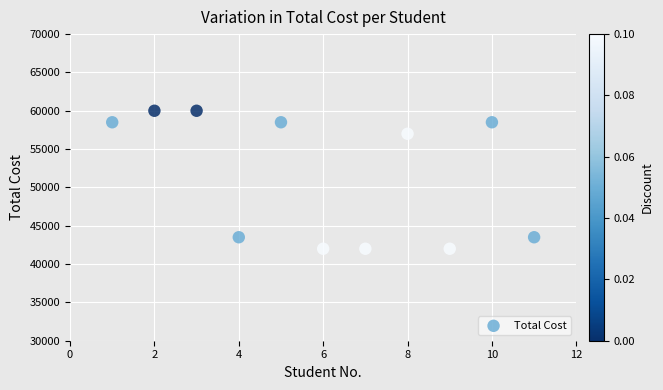

What is the range of Y values (max minus min)?

18000